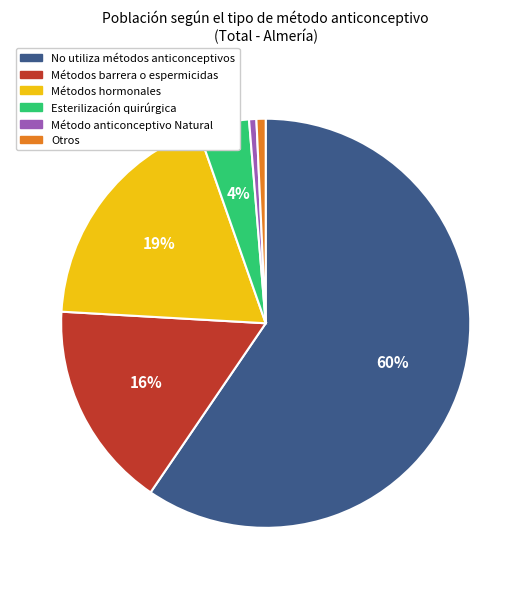

Which slice is the largest?

No utiliza métodos anticonceptivos